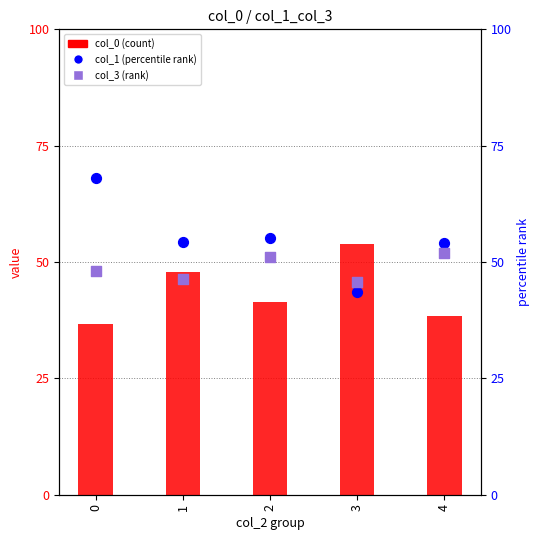

Which series contains the highest Y value?

col_1 (percentile rank)